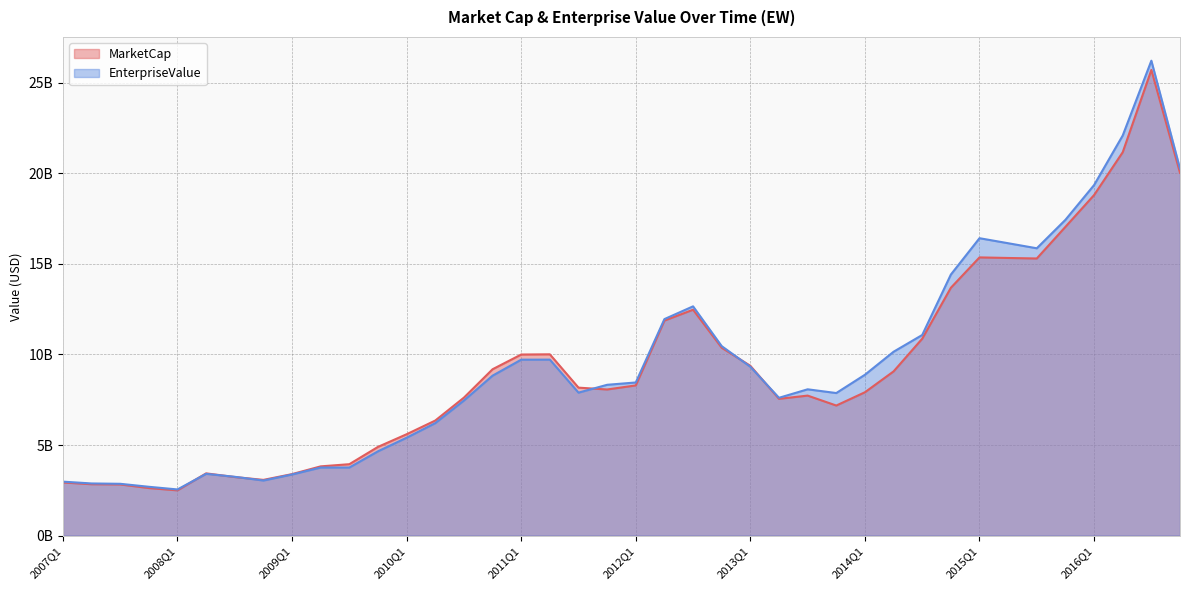

True or false: EnterpriseValue has more than 1 points higher than both neighbors.

True